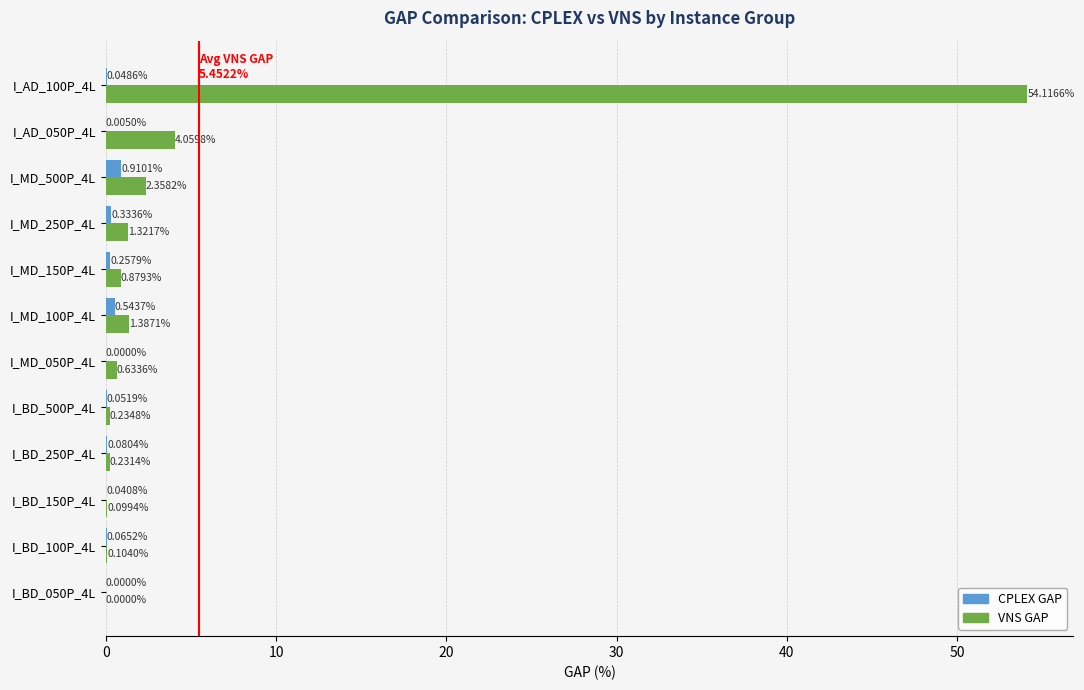

Which series has the widest spread of values?

VNS GAP